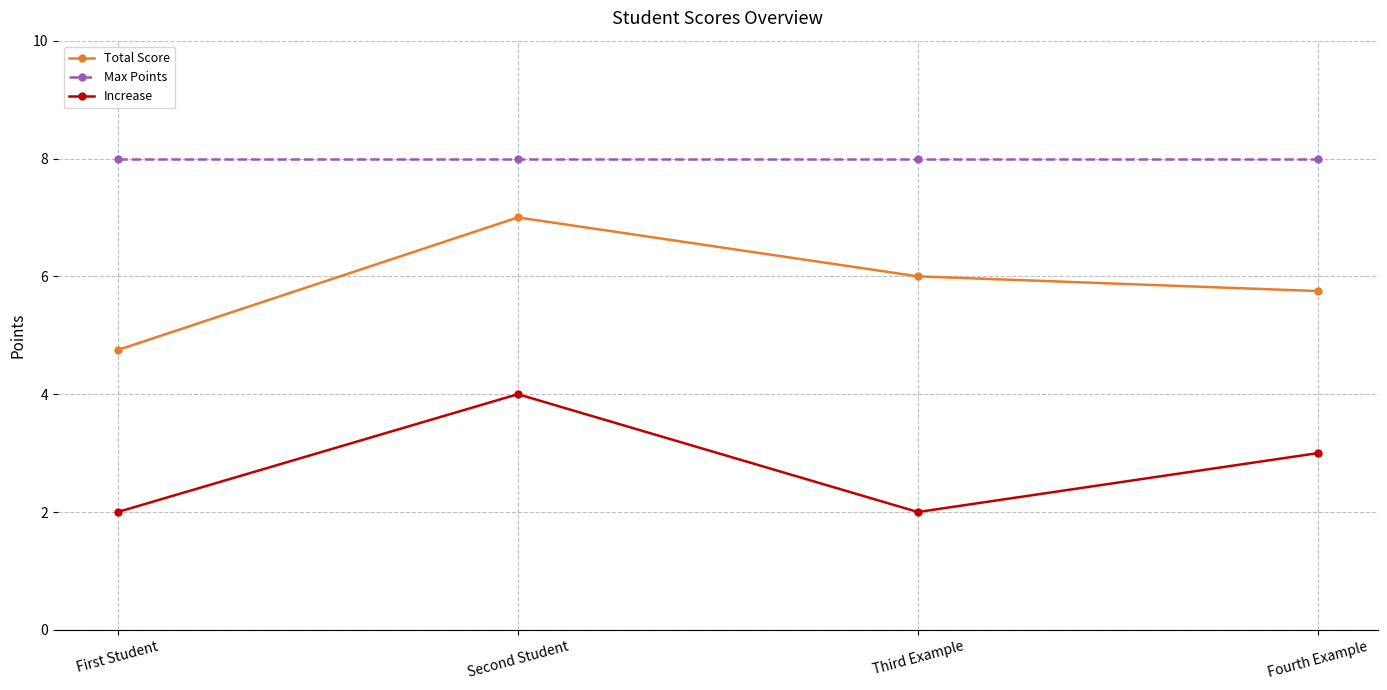

Reading right to left, what are all the values shown in this chart?

Total Score: Fourth Example=5.8	Third Example=6.0	Second Student=7.0	First Student=4.8
Max Points: Fourth Example=8.0	Third Example=8.0	Second Student=8.0	First Student=8.0
Increase: Fourth Example=3.0	Third Example=2.0	Second Student=4.0	First Student=2.0